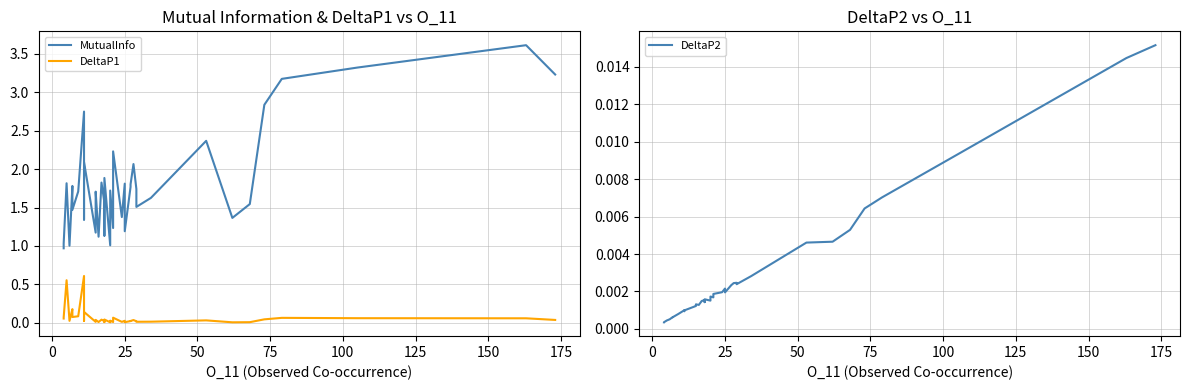

True or false: DeltaP1 and MutualInfo intersect in this chart.

False